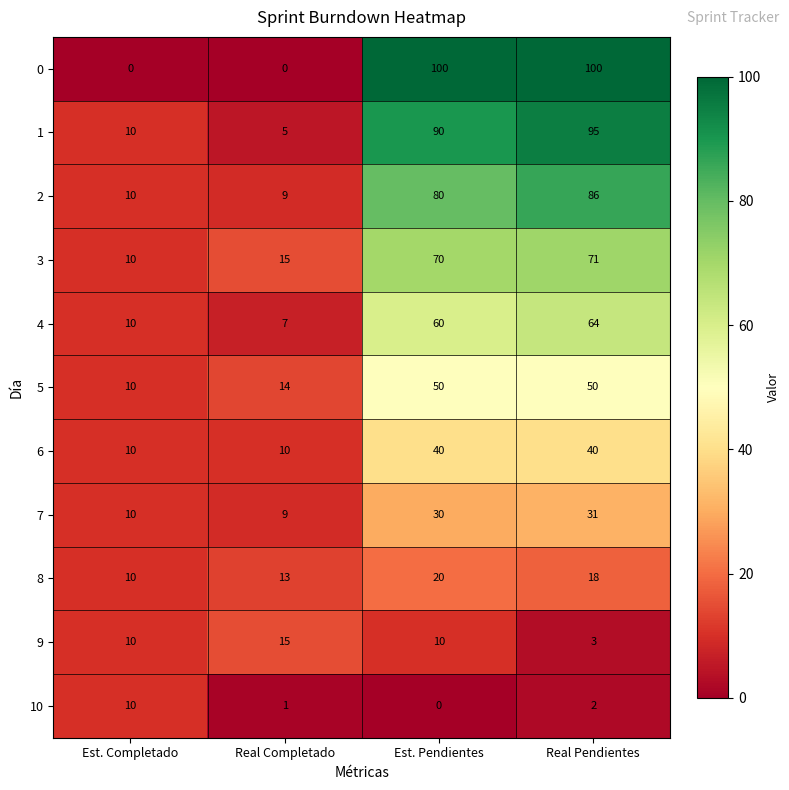

What is the maximum value shown in the chart?

100